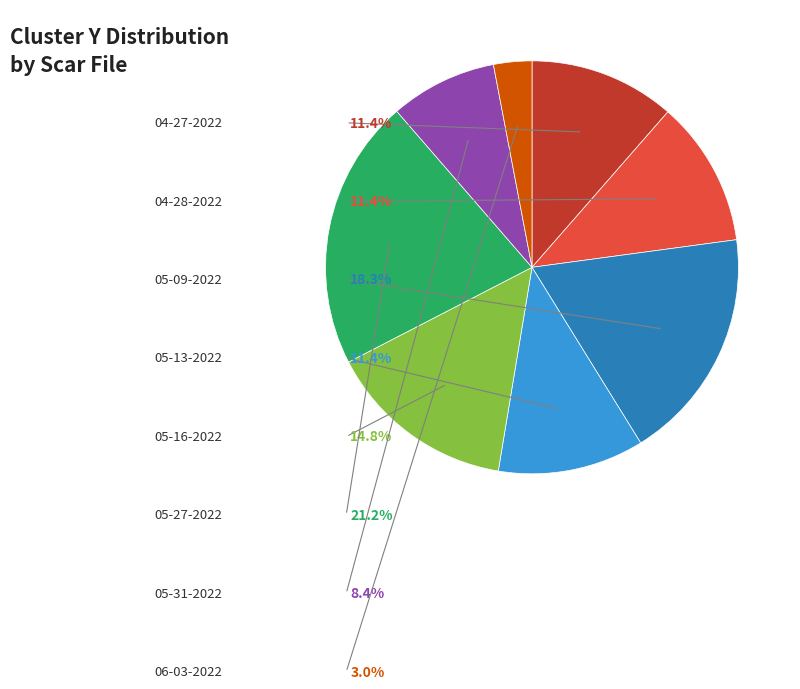

Which has a higher value, scar 06-03-2022.mat or scar 05-09-2022.mat?

scar 05-09-2022.mat